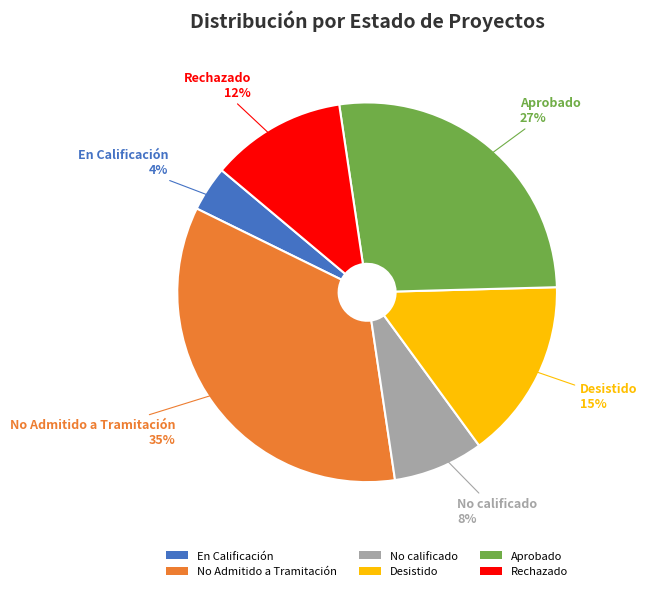

What is the smallest slice in the pie chart?

En Calificación